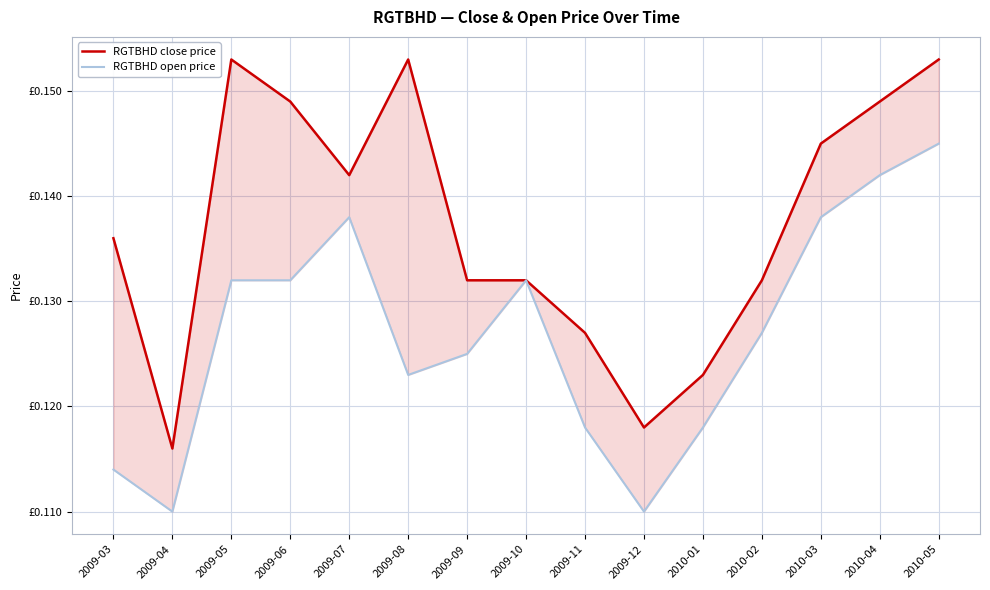

What is the highest value of the RGTBHD open price series?

0.1